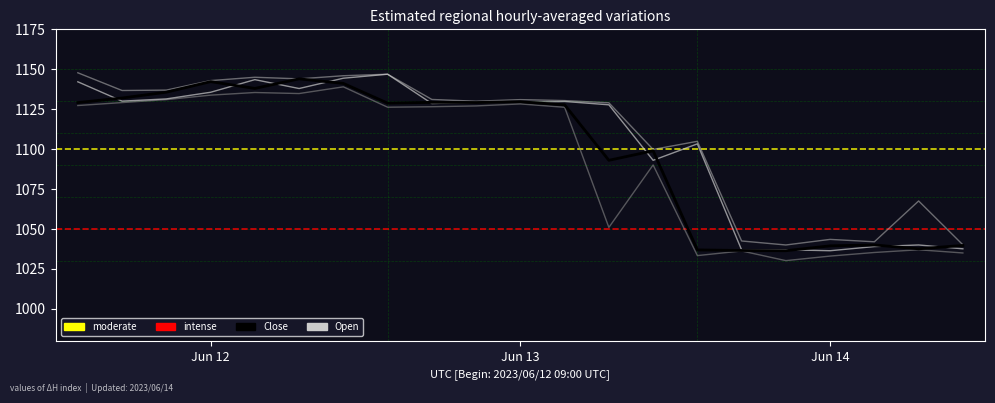

Count the number of categories in the chart.

21